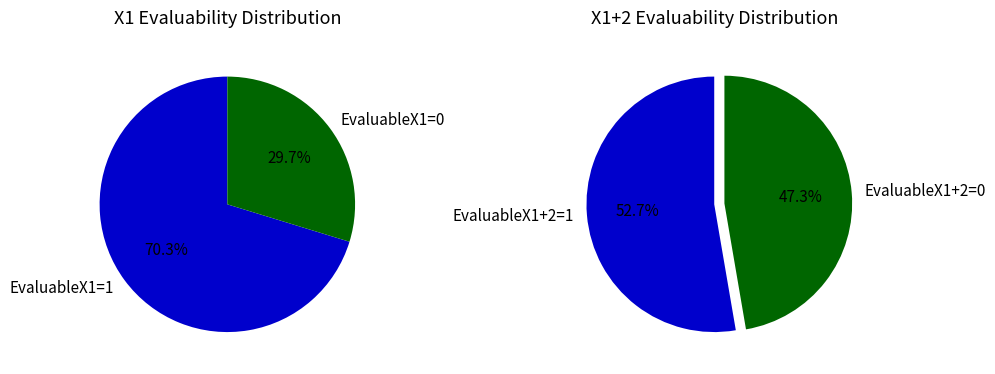

Do EvaluableX1=1 and EvaluableX1=0 together represent more than half of the pie?

Yes